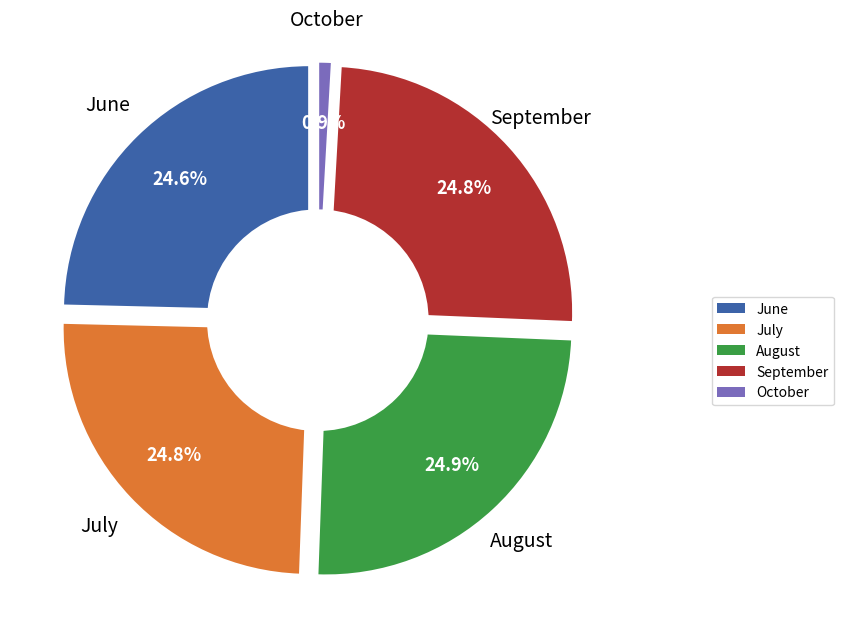

What percentage do 35 and 14 together represent?

5.0%